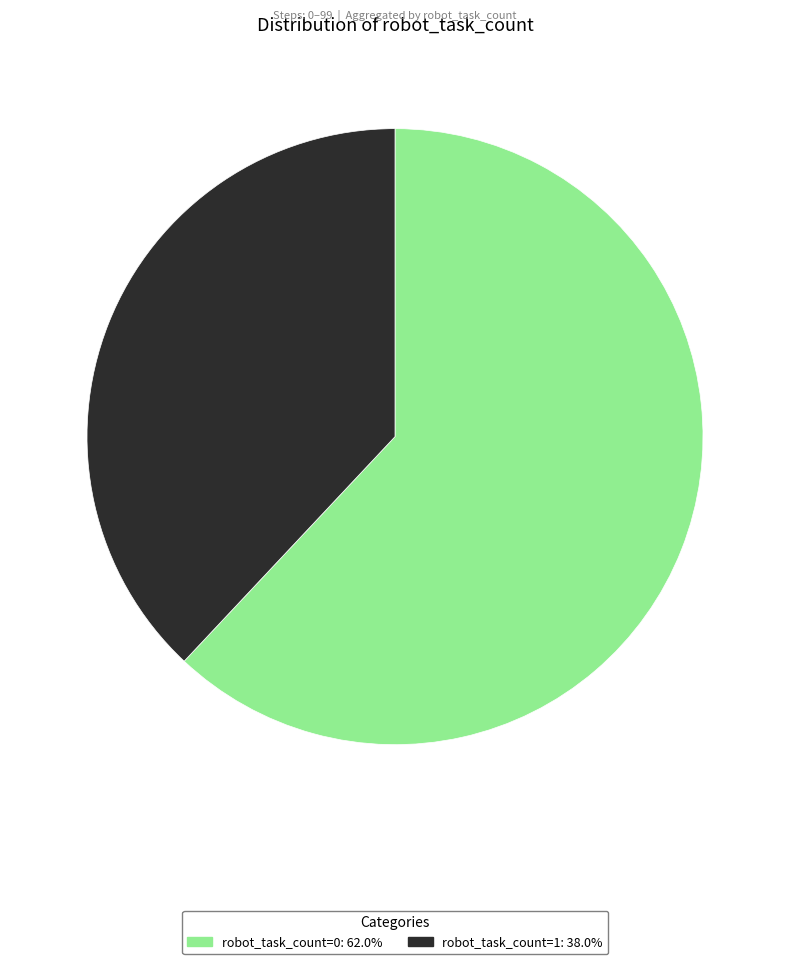

Is there a majority slice in this chart?

Yes